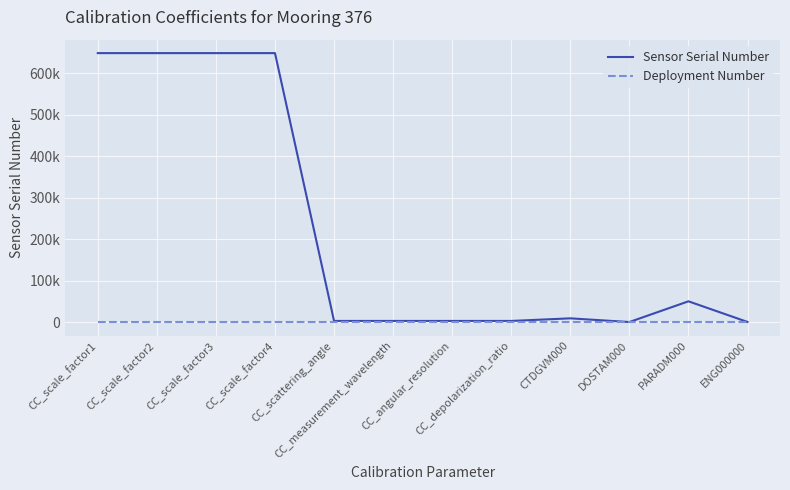

What is the label of the 7th point from the right?

CC_measurement_wavelength